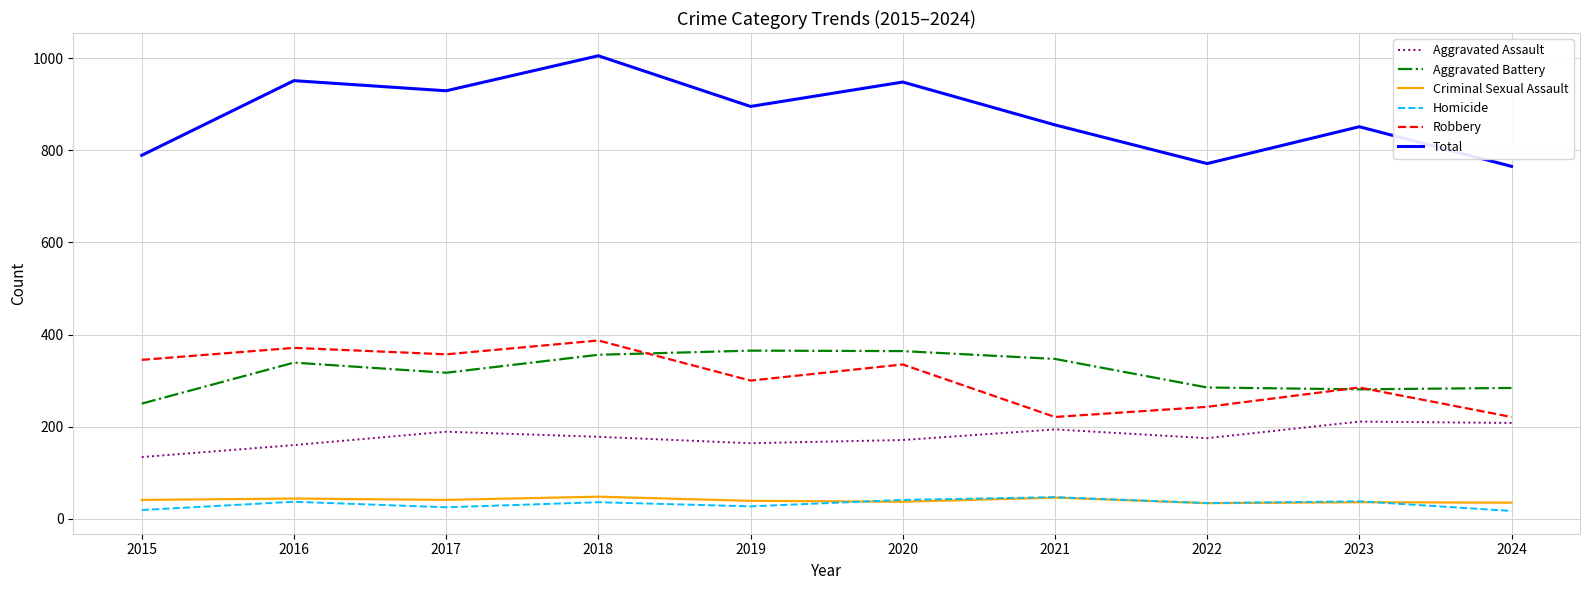

What is the maximum value for Aggravated Battery?

365